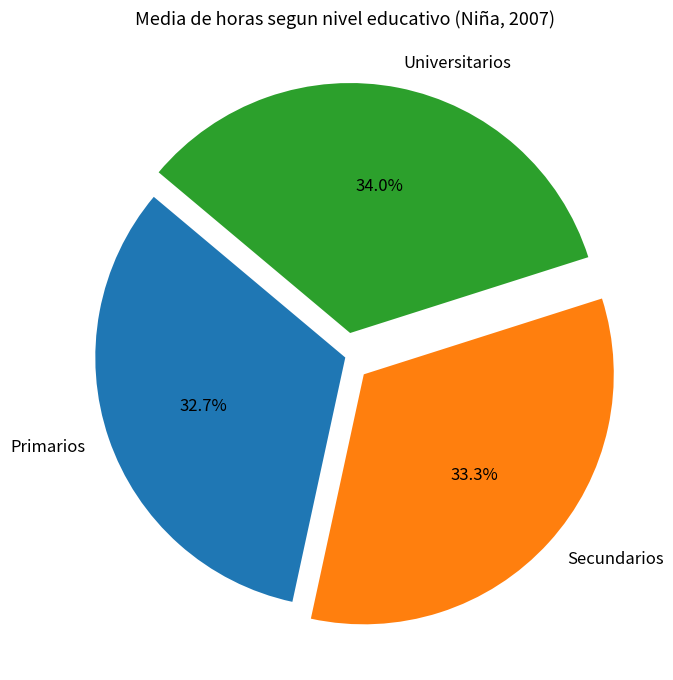

Combined, do Primarios and Universitarios account for over 50%?

Yes